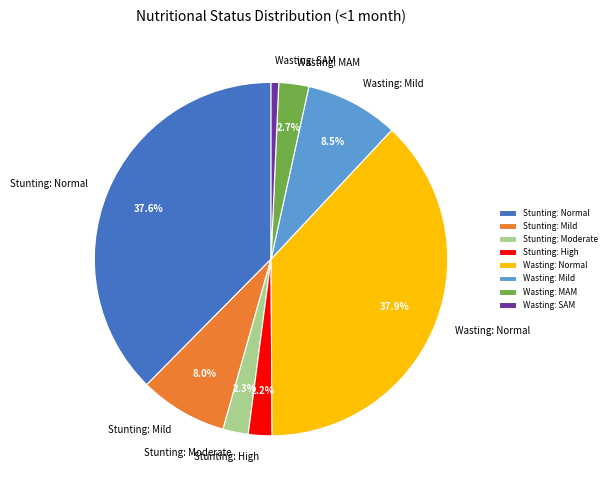

Which has a higher value, Stunting: Mild or Wasting: SAM?

Stunting: Mild